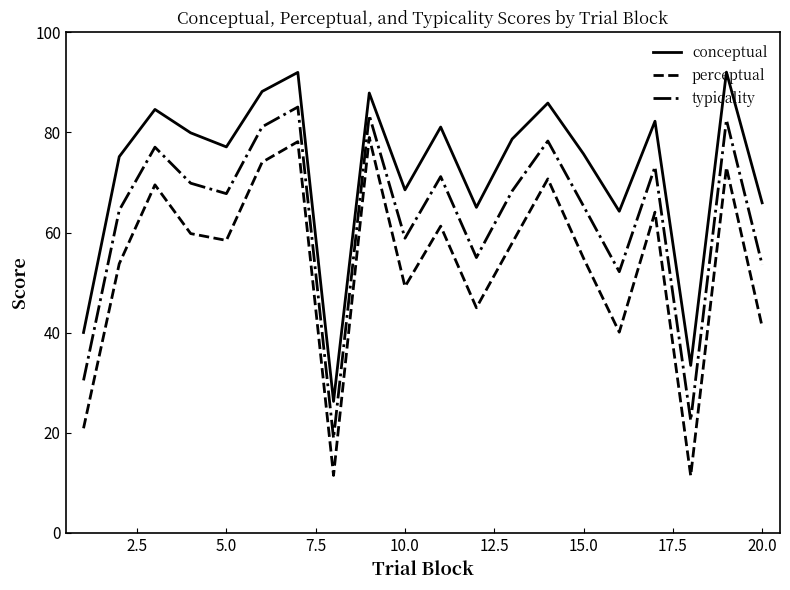

What is the highest value of the typicality series?

85.1